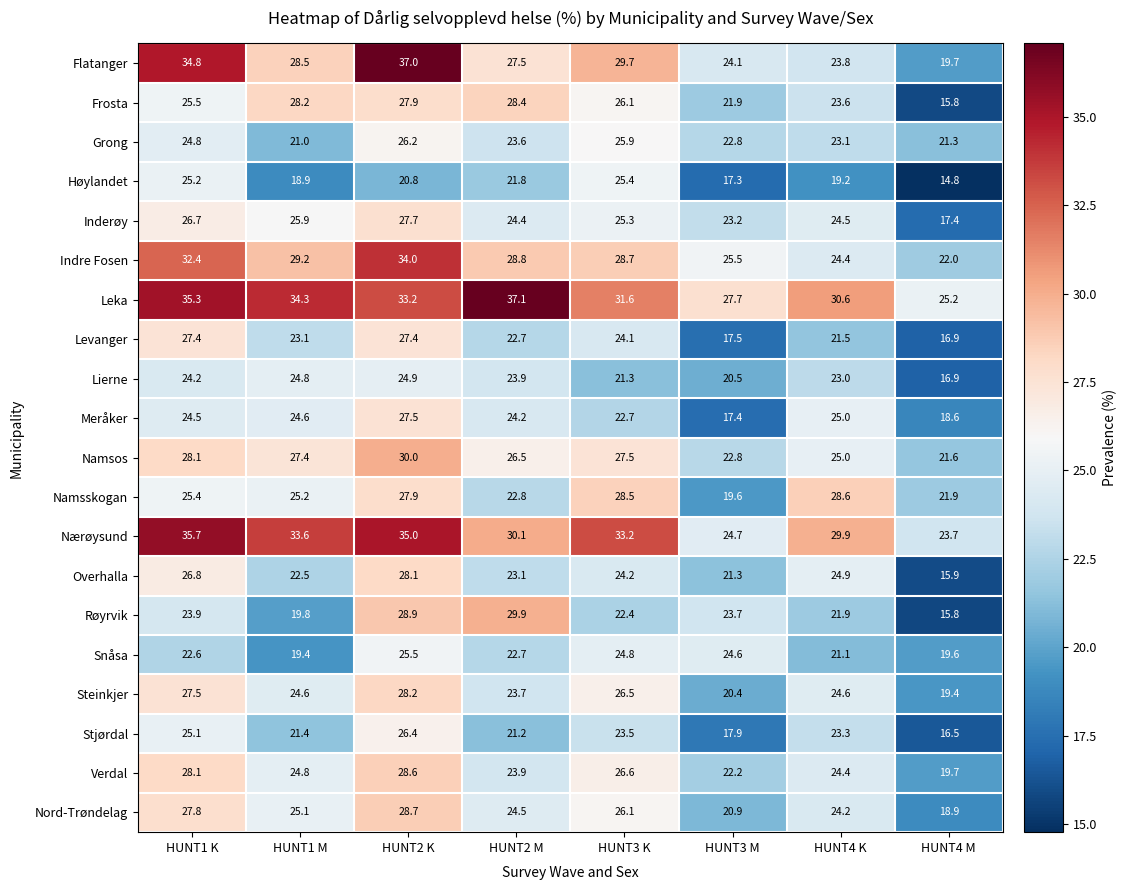

Is it true that Steinkjer equals 28.2 at HUNT2 K?

True